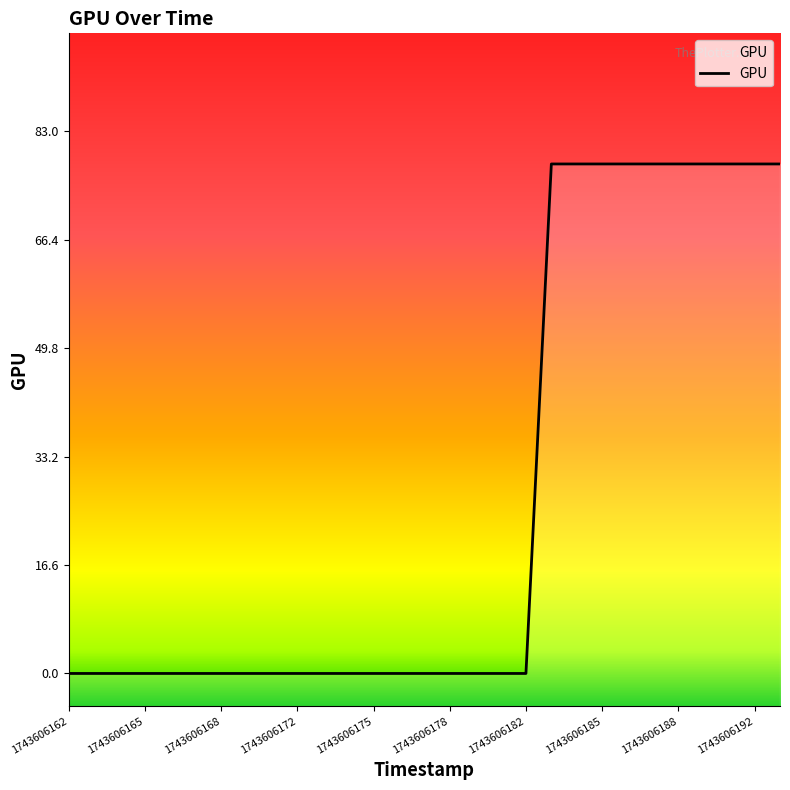

How many values are between 0 and 78?

29